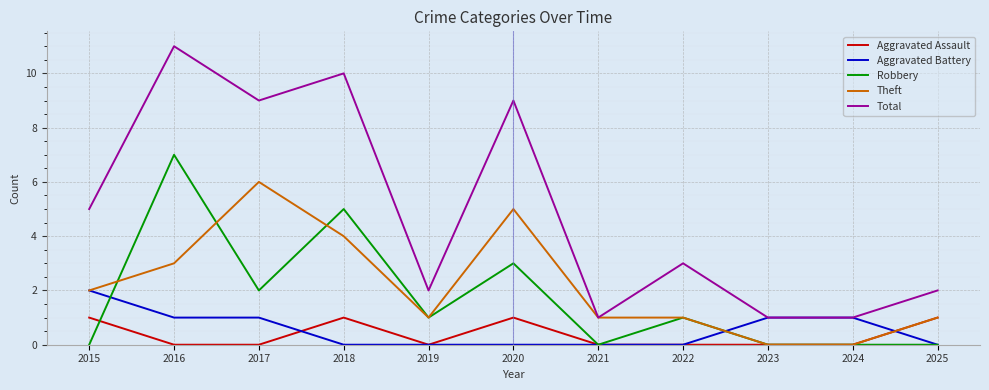

Is the value of Aggravated Battery at 2019 greater than the value of Total at 2015?

No